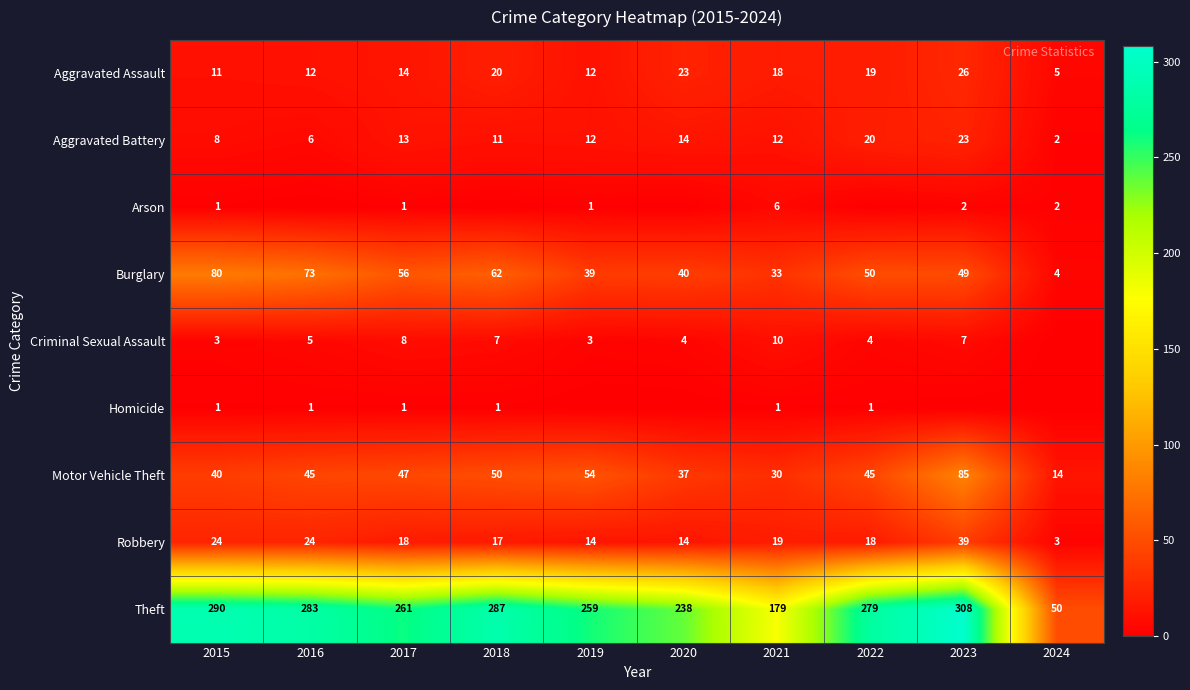

What is the sum of the Motor Vehicle Theft values at 2023 and 2015?

125